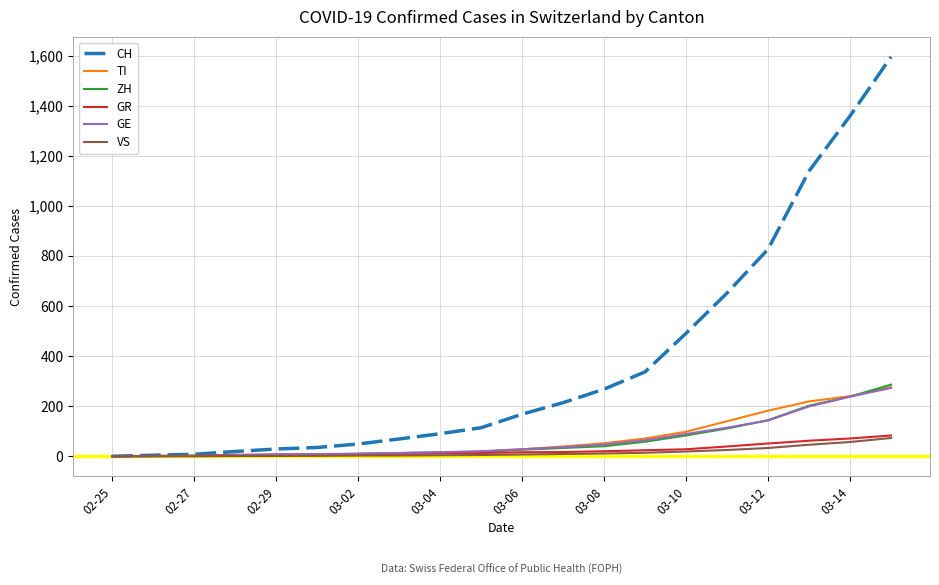

Which series has the largest range (max minus min)?

CH